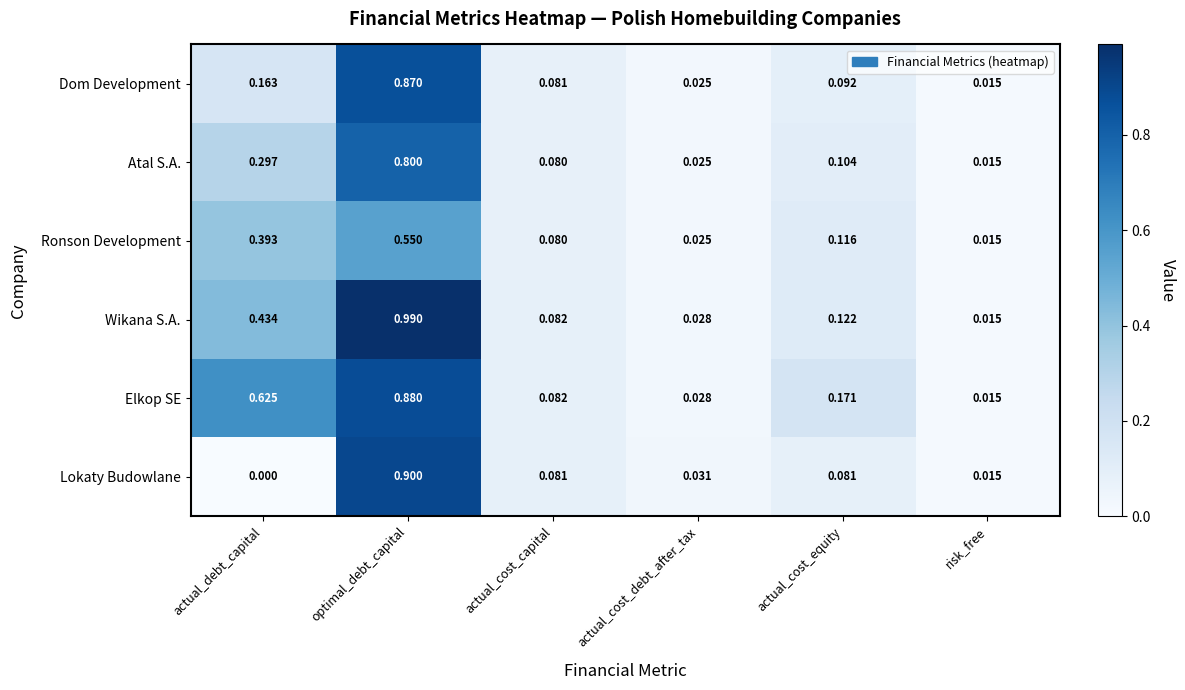

Which category has the highest value in the Dom Development series?

optimal_debt_capital